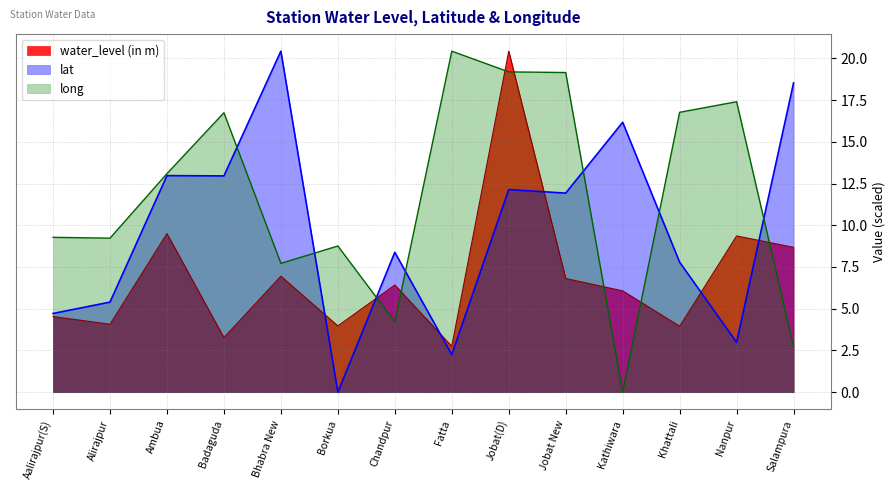

What is the sum of all lat values?

136.6